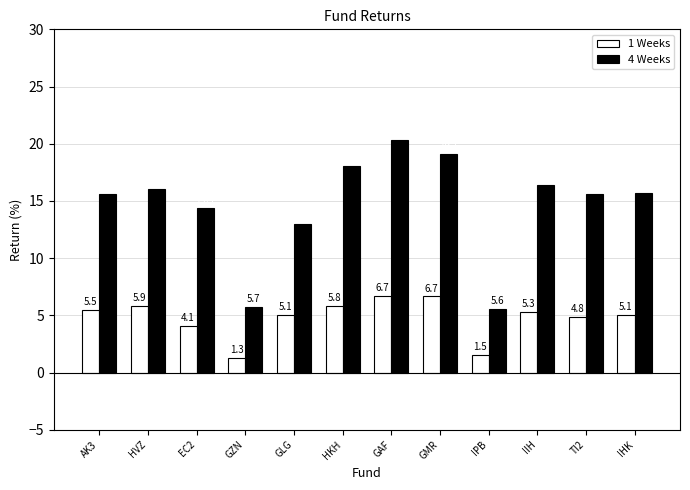

At which category is the sum across all series the highest?

GAF